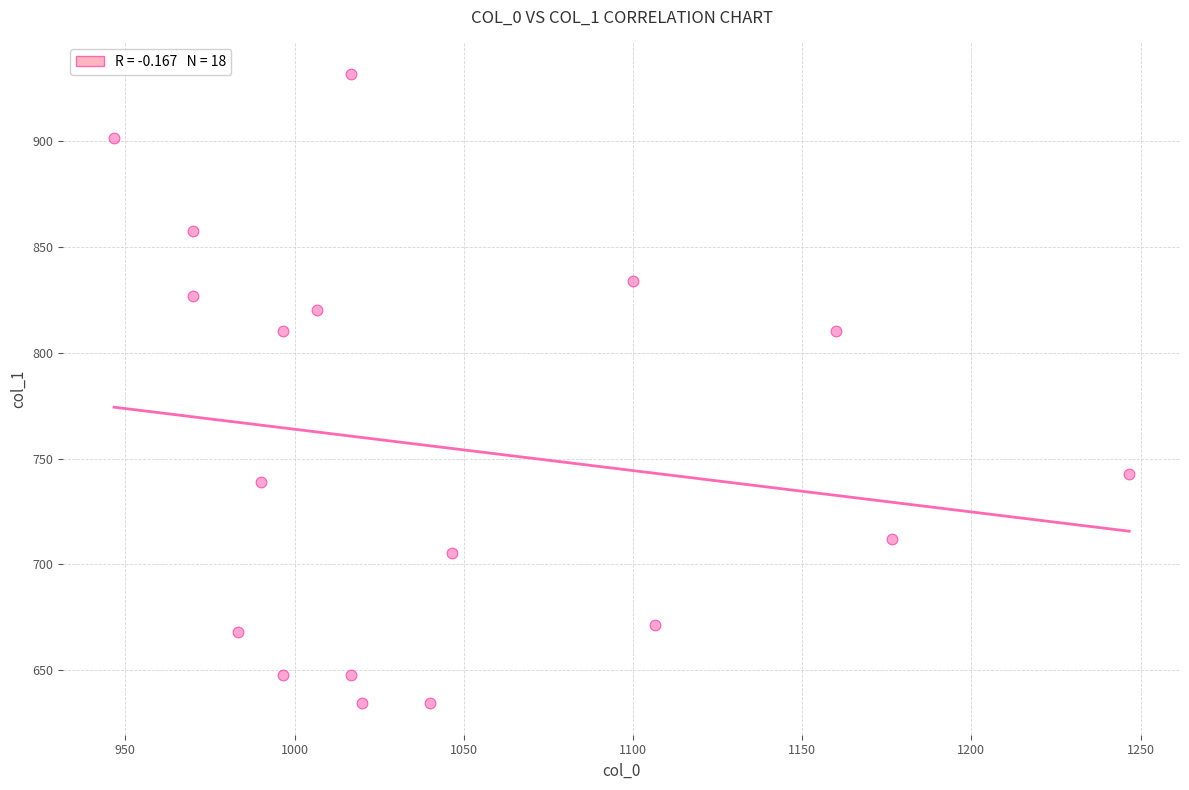

What is the range of X values (max minus min)?

300.0